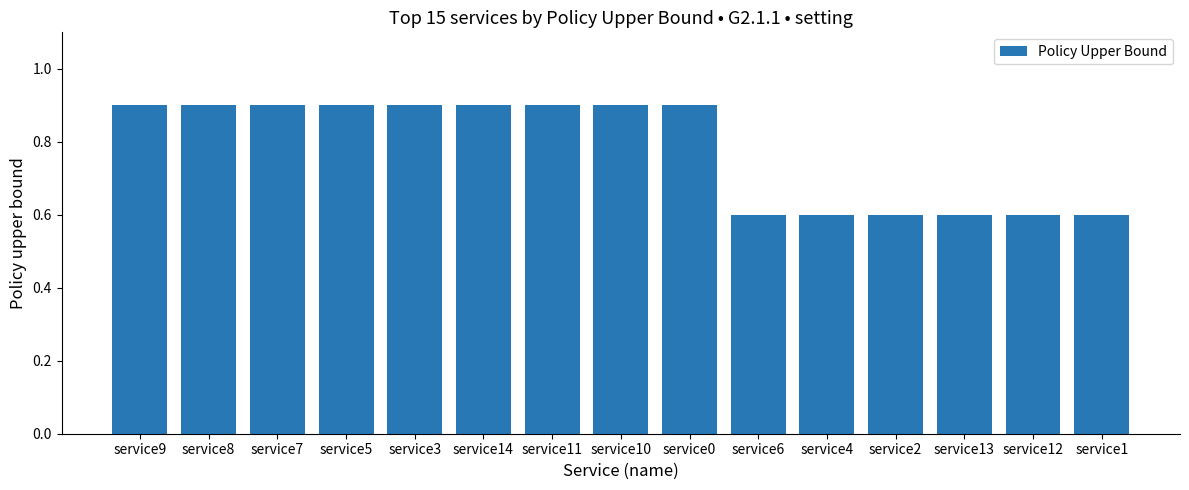

What position from the right is service5?

12